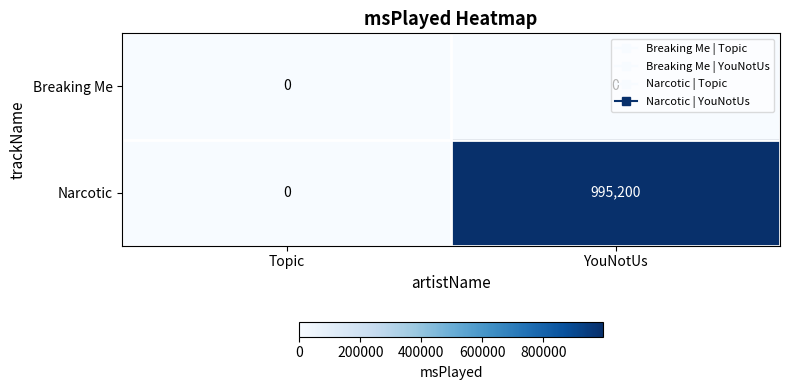

At how many categories does at least one series exceed 720065?

1